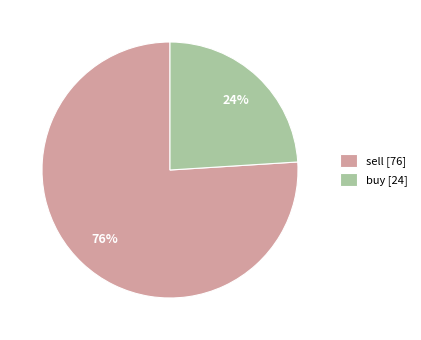

Approximately how many times larger is the value at sell [76] compared to buy [24]?

3.2